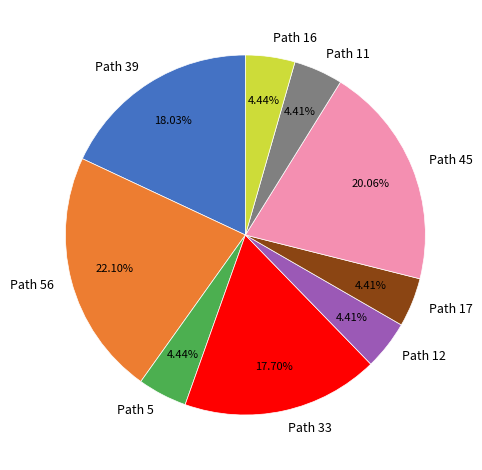

To the nearest percent, what is the average slice percentage?

11%